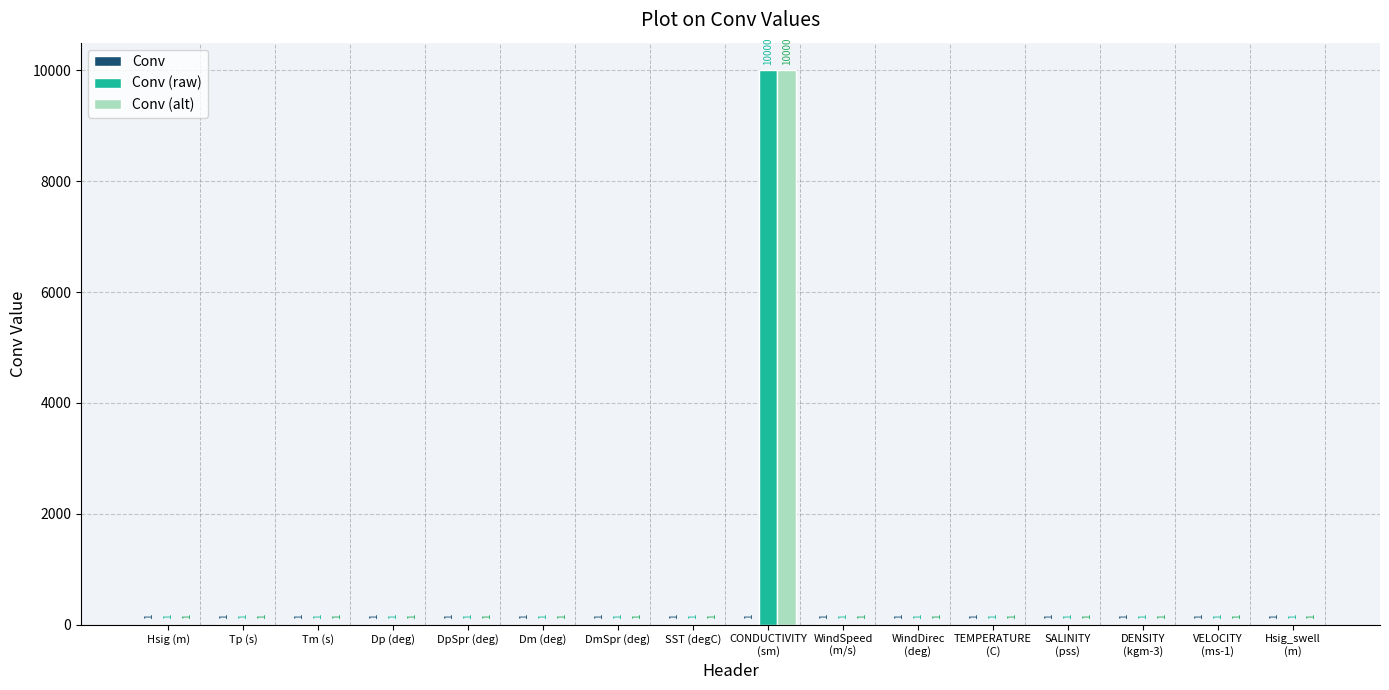

What is the greatest value displayed?

10000